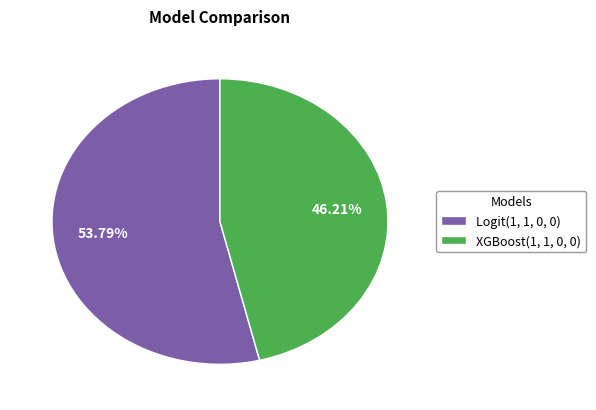

Which category has the biggest portion of the pie?

Logit(1, 1, 0, 0)